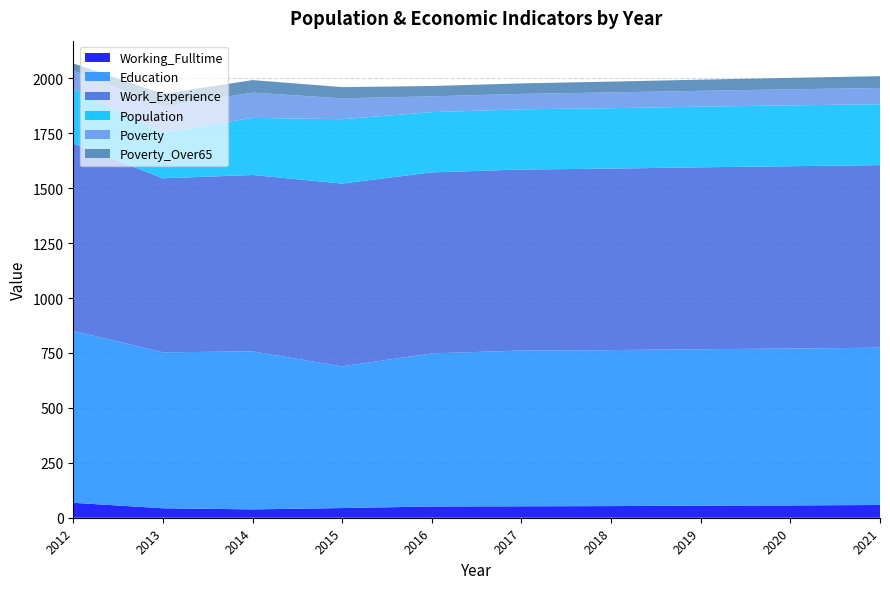

Reading left to right, transcribe all the data shown in this chart.

Working_Fulltime: 68	43	38	44	51	52	53	55	56	58
Education: 782	710	719	645	697	709	710	712	714	716
Work_Experience: 854	792	803	832	824	824	826	828	830	831
Population: 248	207	260	293	274	274	275	276	277	277
Poverty: 84	120	115	95	72	70	72	72	73	74
Poverty_Over65: 32	57	57	51	47	48	49	51	52	54